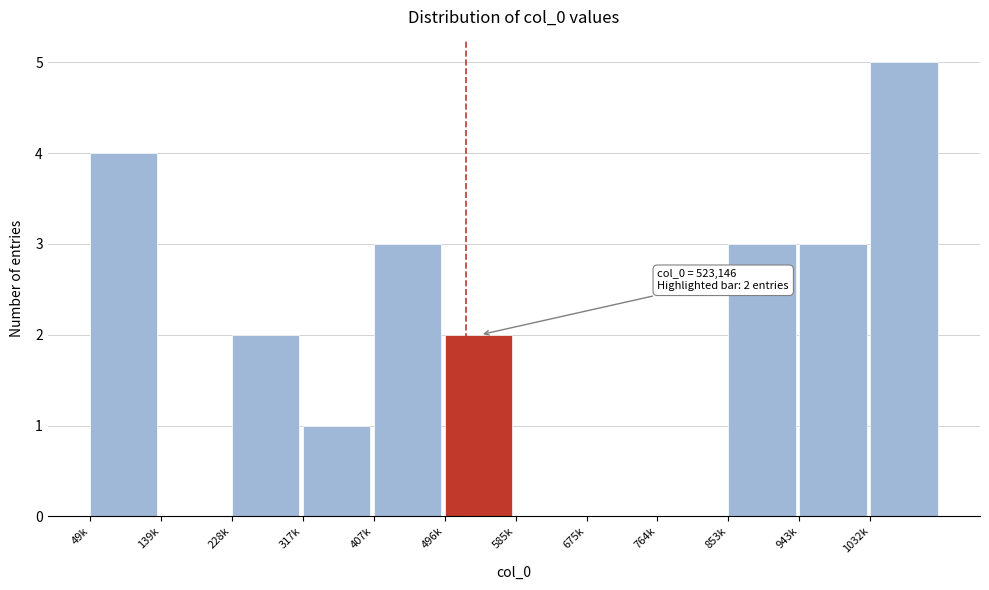

Reading left to right, extract all data points from this chart.

49k=4	139k=0	228k=2	317k=1	407k=3	496k=2	585k=0	675k=0	764k=0	853k=3	943k=3	1032k=5